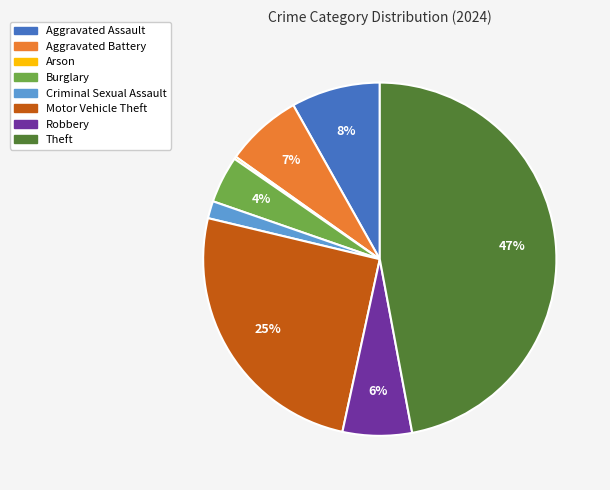

The Motor Vehicle Theft slice represents 13% of the pie. True or false?

False